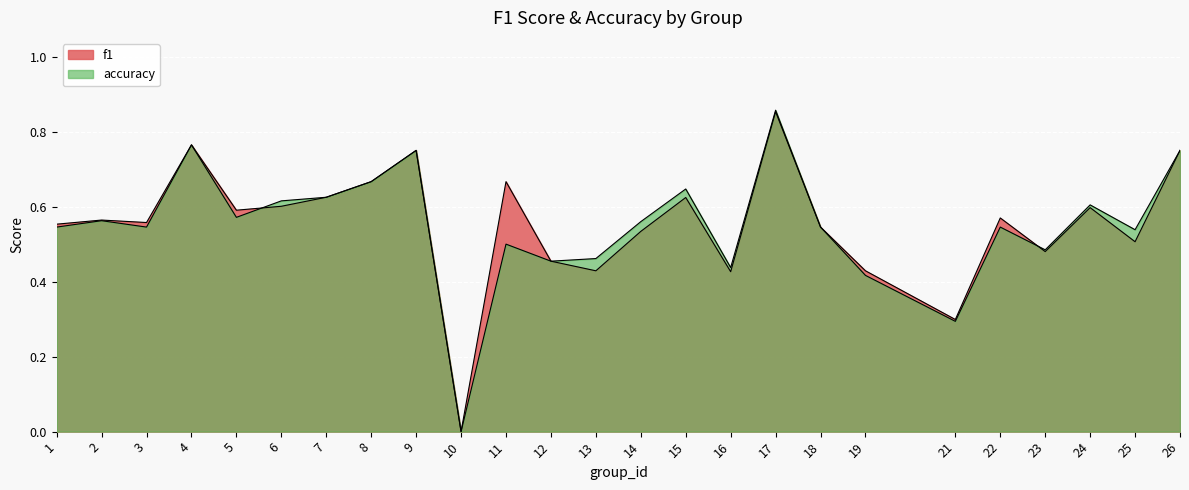

Does the chart display data point markers on the line(s)?

No